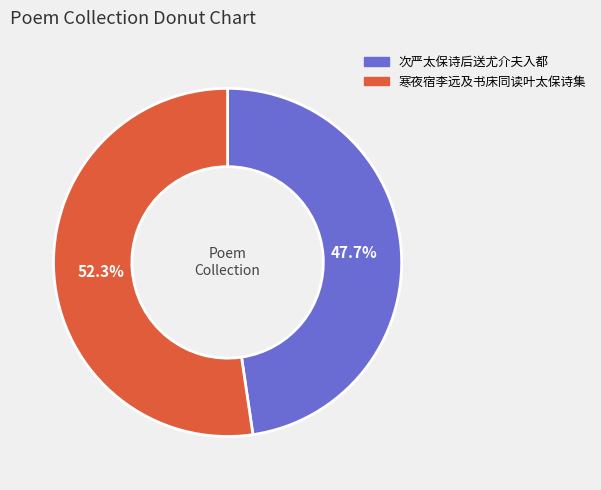

Which category has the smallest portion of the pie?

次严太保诗后送尤介夫入都